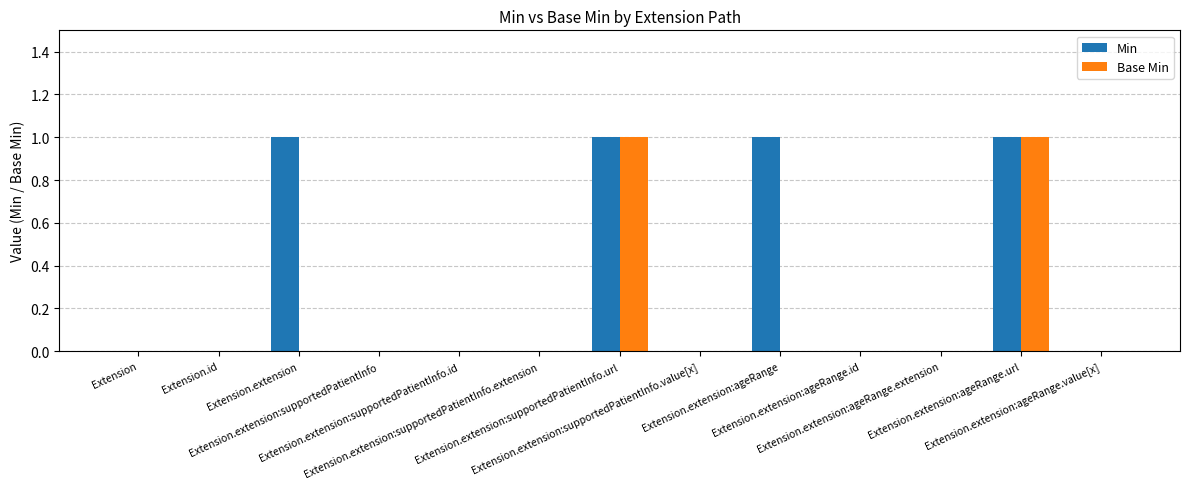

Is it true that Min equals 1 at Extension?

False